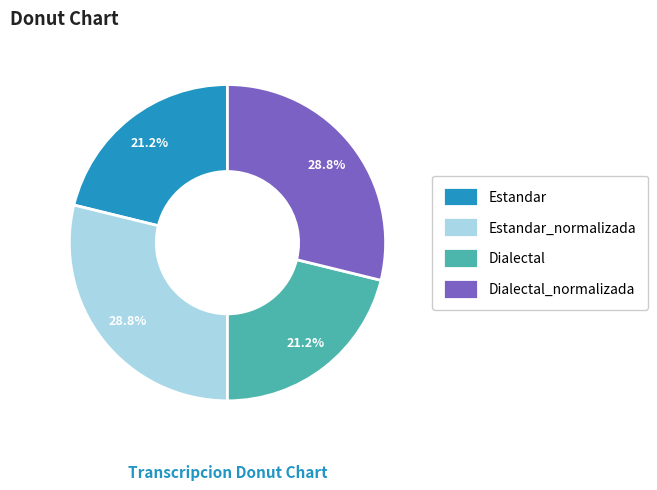

True or false: Estandar_normalizada accounts for 20% of the total.

False